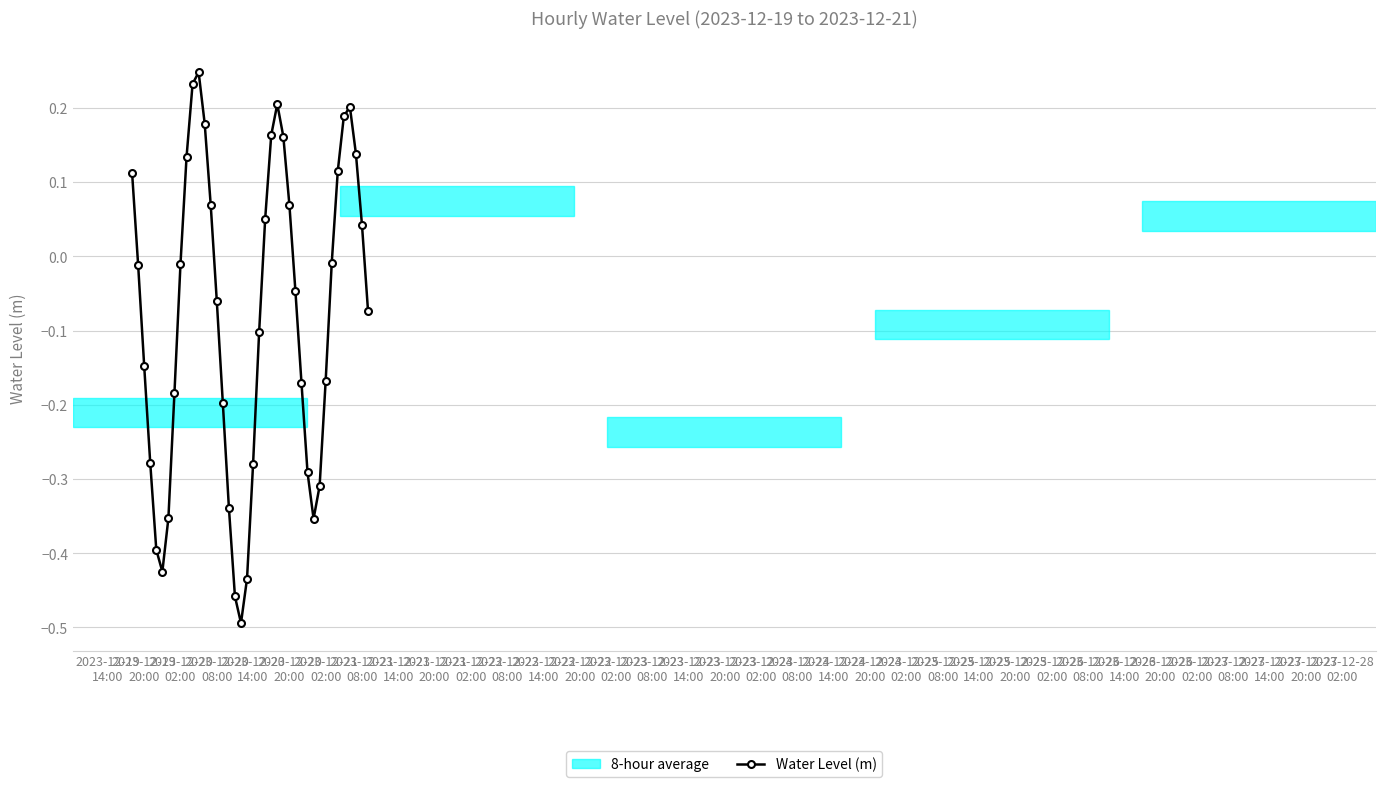

Is this an area chart (filled region under the line)?

No